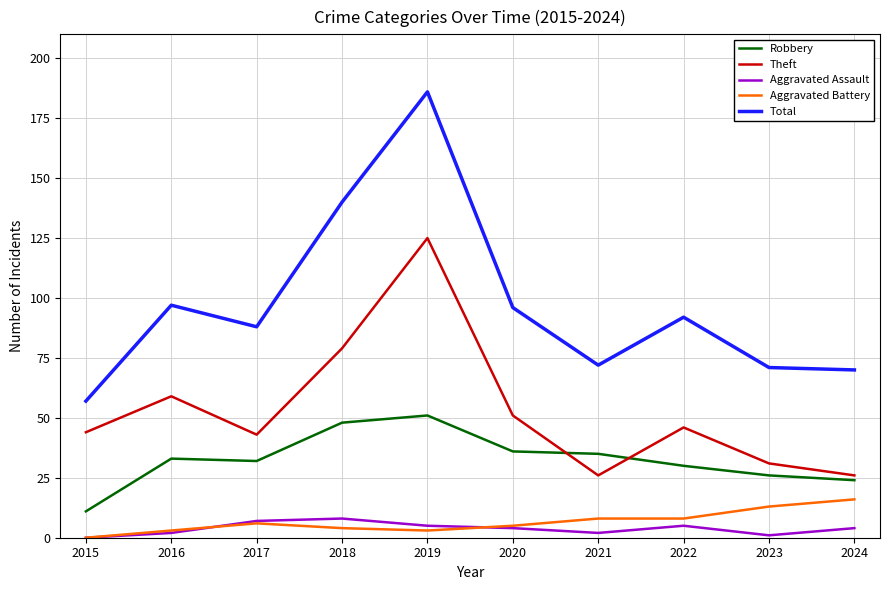

True or false: Theft has a value of 52 at 2023.

False